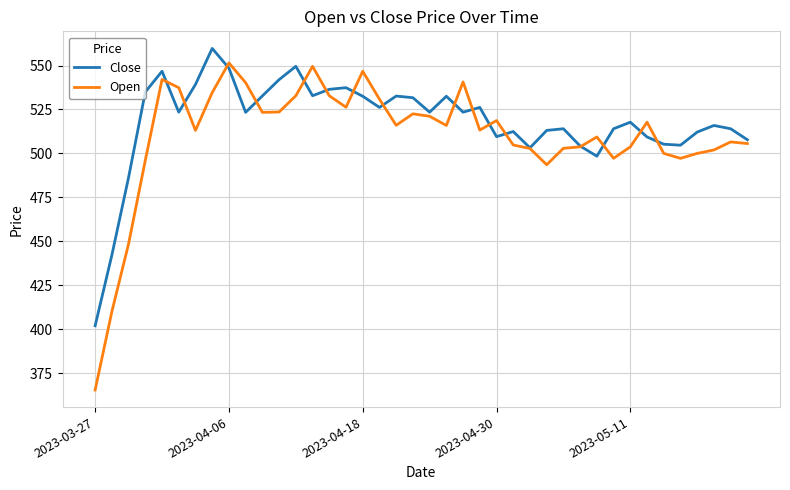

True or false: Open and Close intersect in this chart.

True